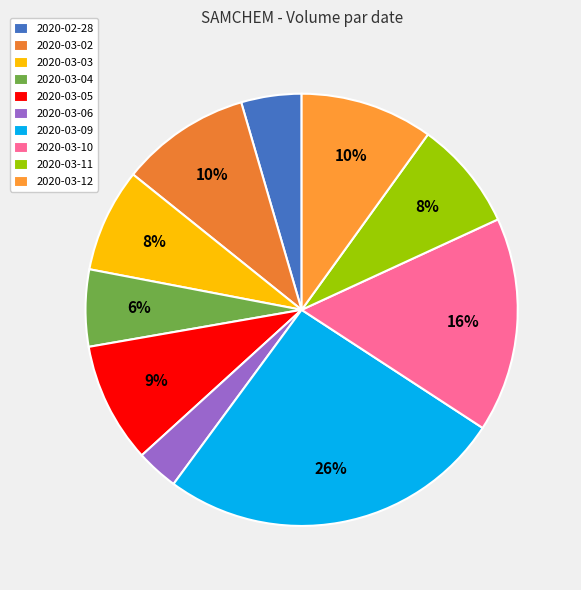

Count the number of slices in the pie.

10